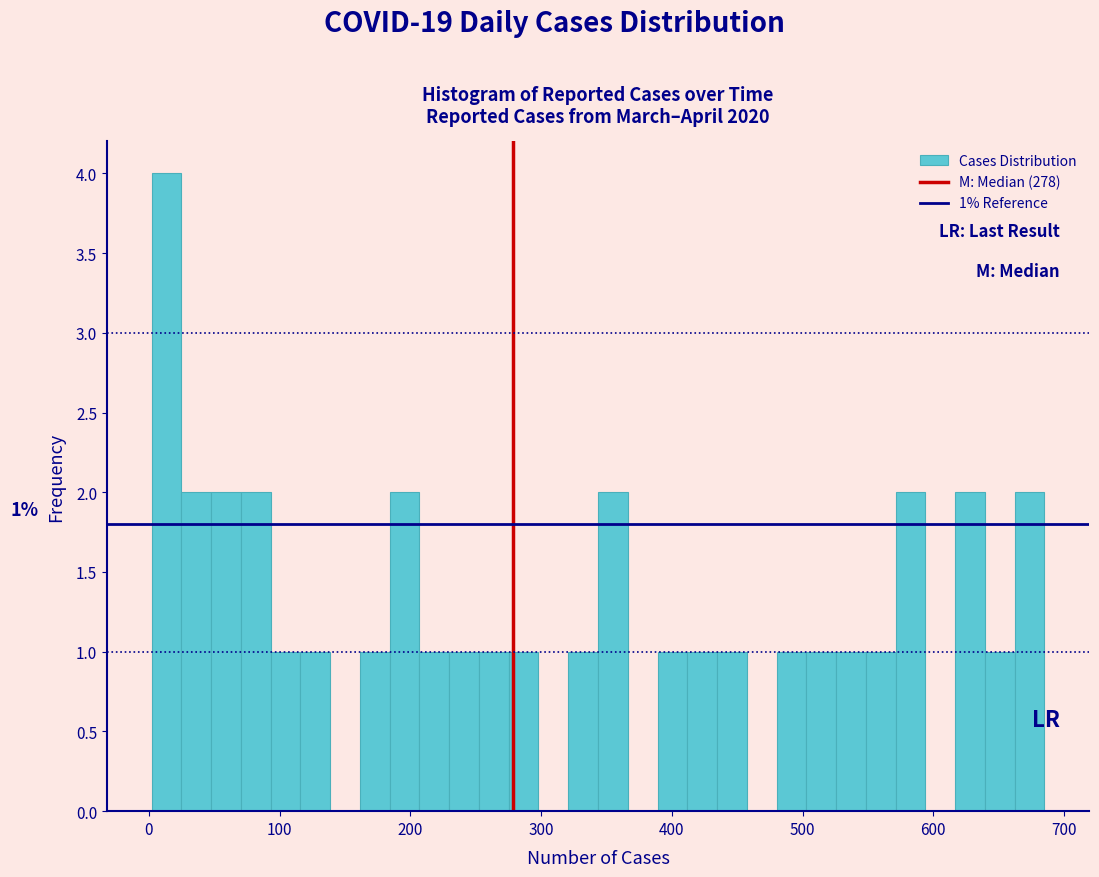

Around what value on the x-axis is the tallest bar? Give the approximate position of its centre, as read against the axis.

10